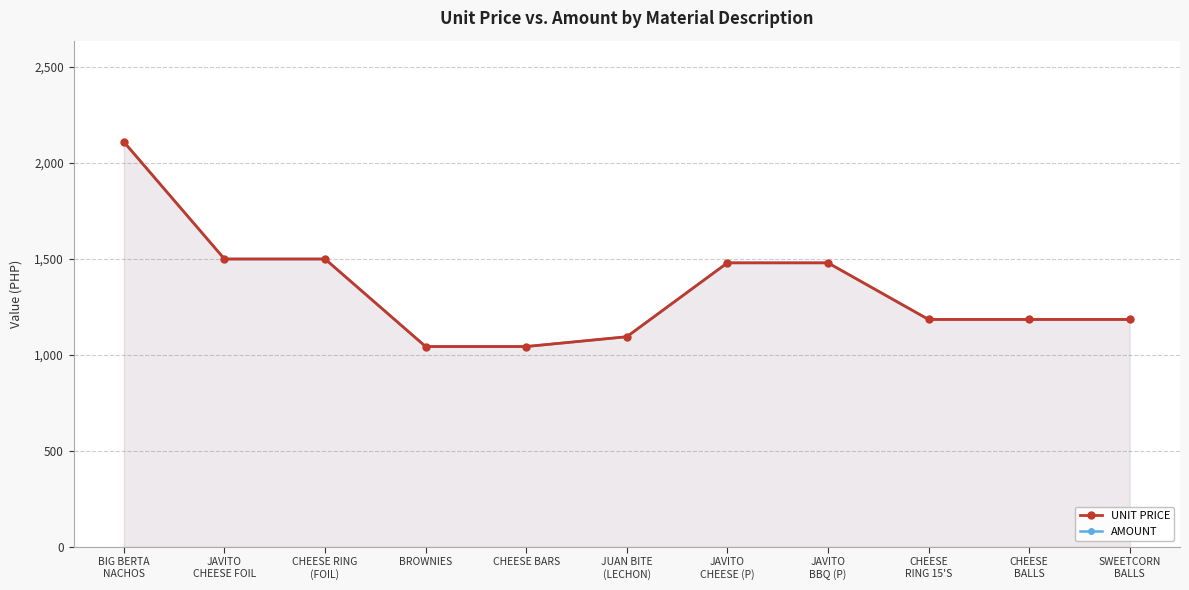

What is the value of the AMOUNT point at the 9th from the left?

1185